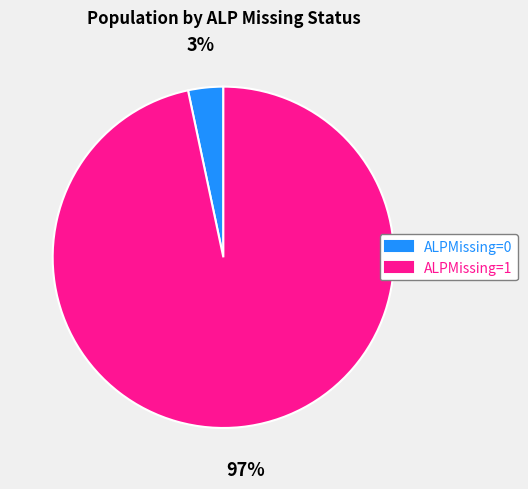

To the nearest percent, what is the combined percentage of ALPMissing=0 and ALPMissing=1?

100%